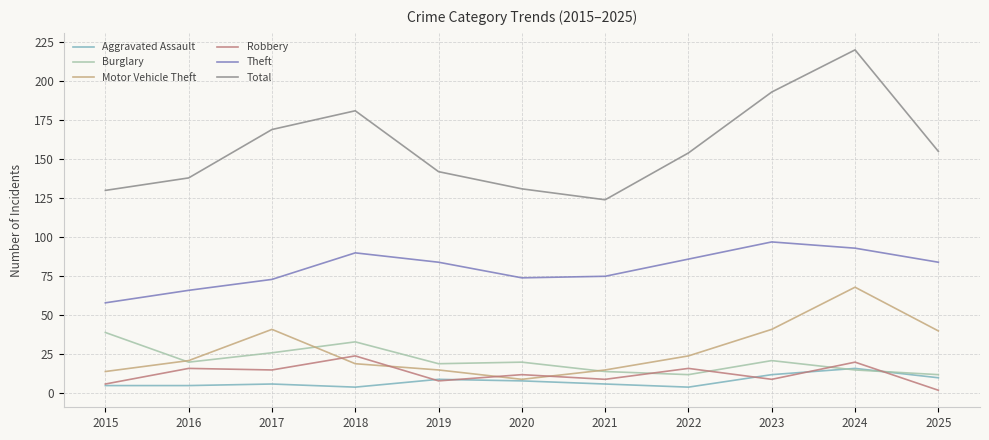

At which category is the sum across all series the highest?

2024